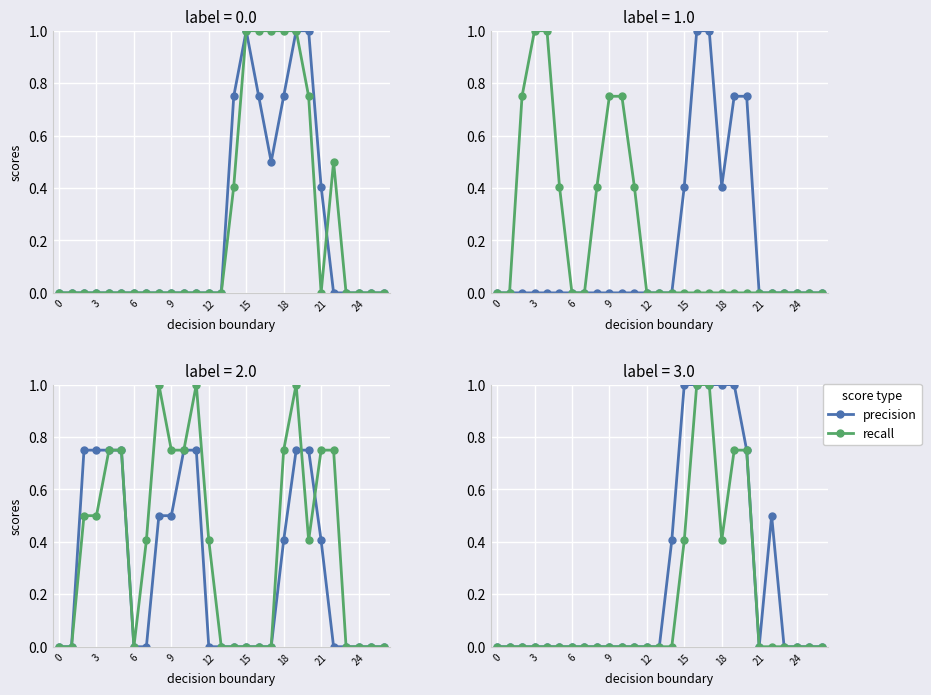

Which series has the largest total across all categories?

precision